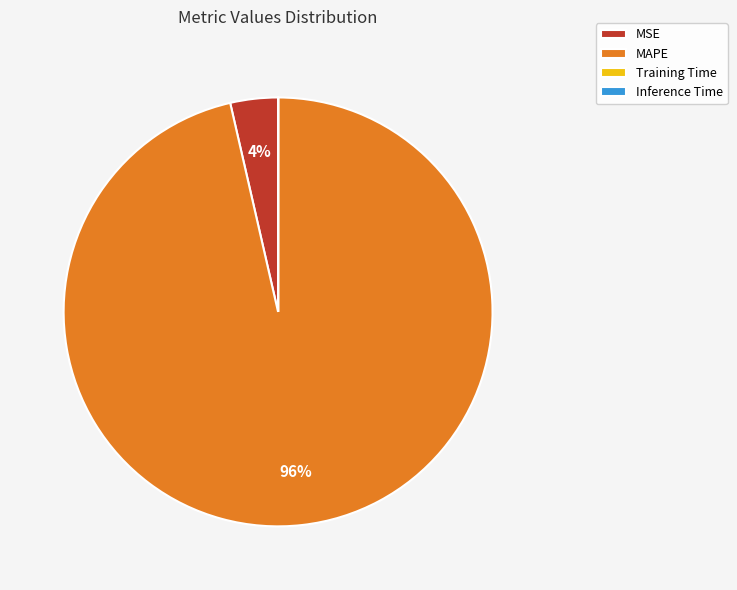

The MSE slice represents 4% of the pie. True or false?

True